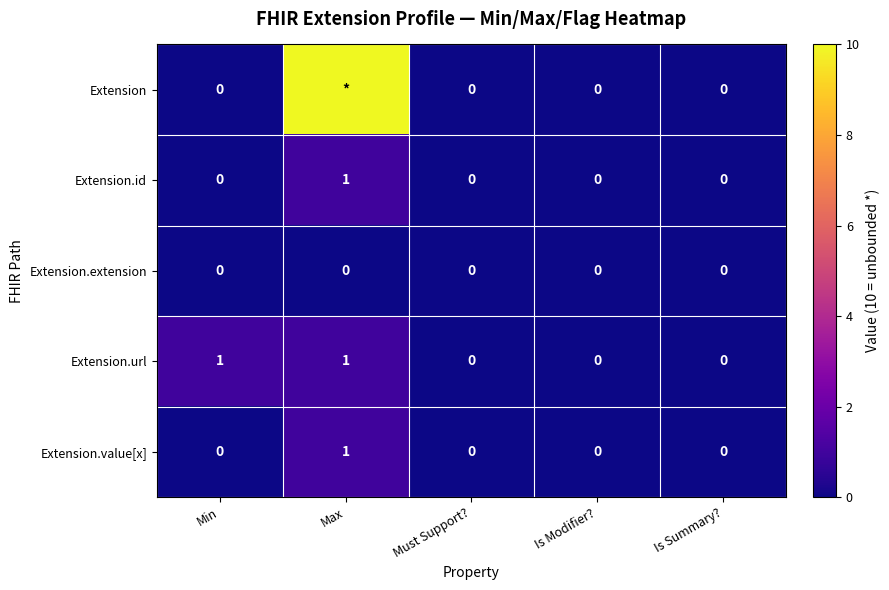

Which category has the highest value across all series?

Max